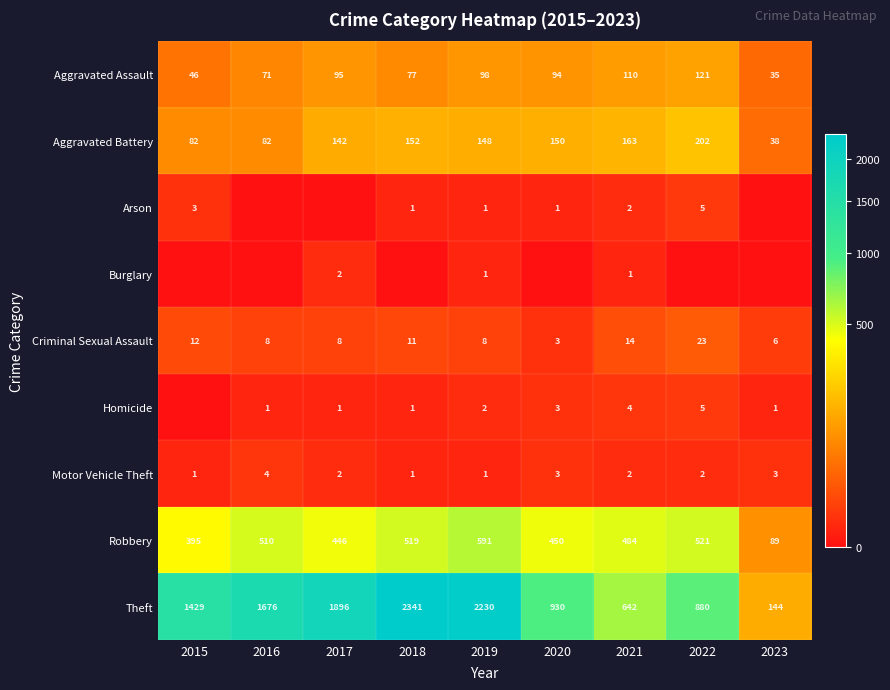

Rank the categories by Robbery value from lowest to highest.

2023, 2015, 2017, 2020, 2021, 2016, 2018, 2022, 2019